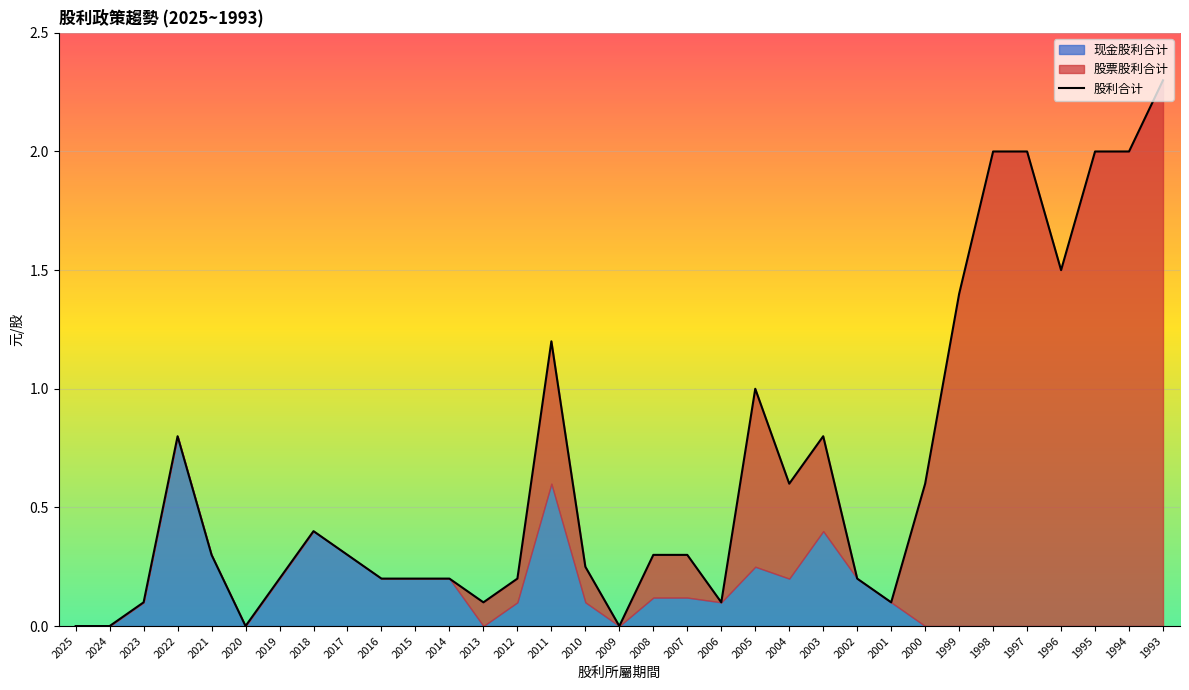

What is the sum of all values?

21.6